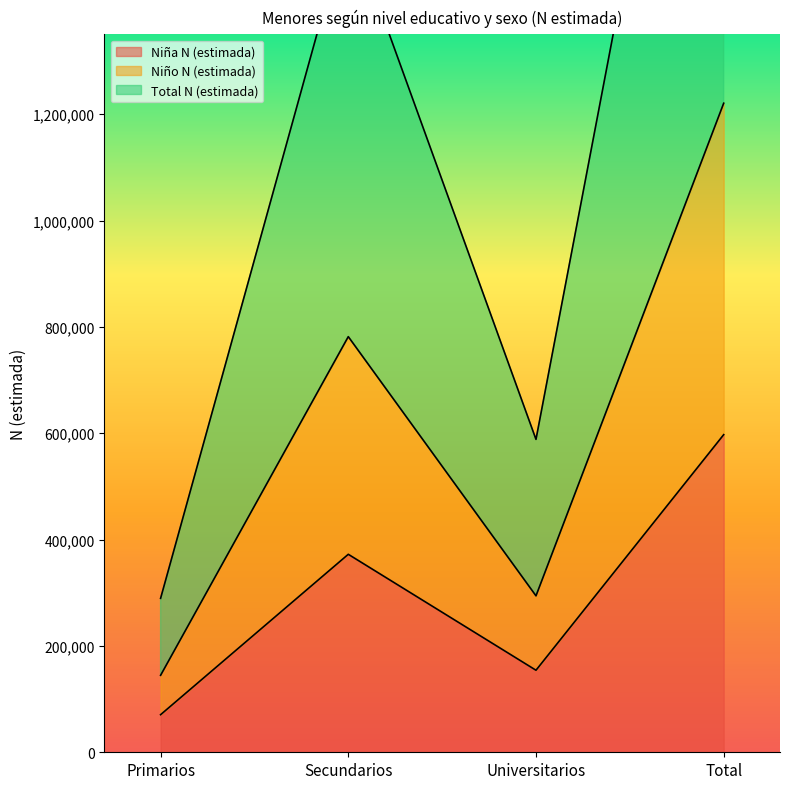

What is the approximate value of Total N (estimada) at Total, to the nearest 10?

2441190